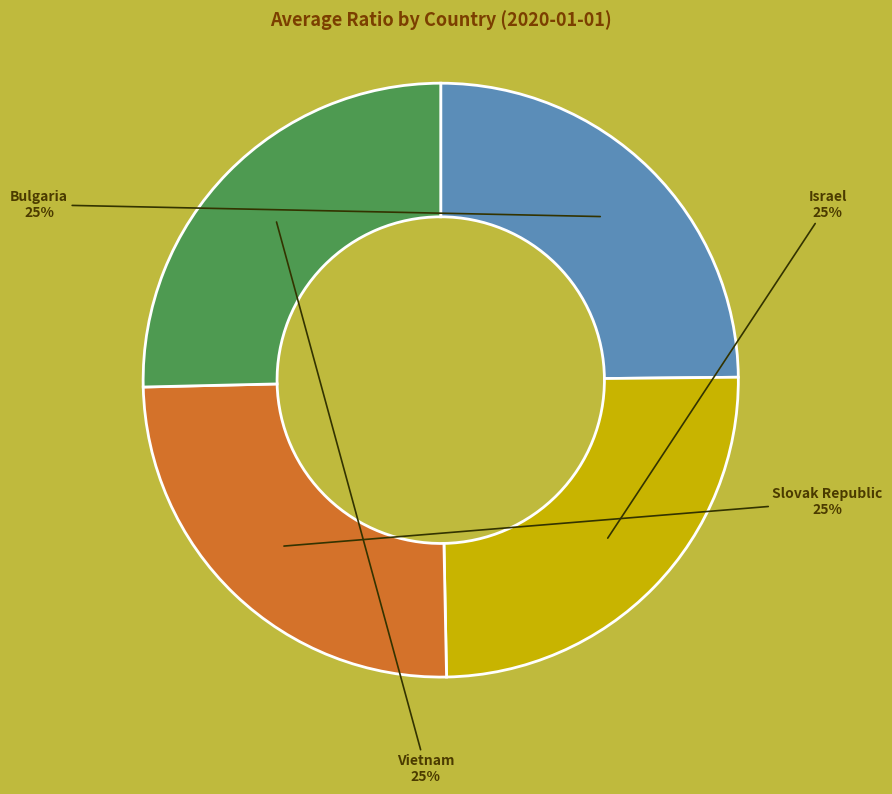

To the nearest percent, what is the average slice percentage?

25%